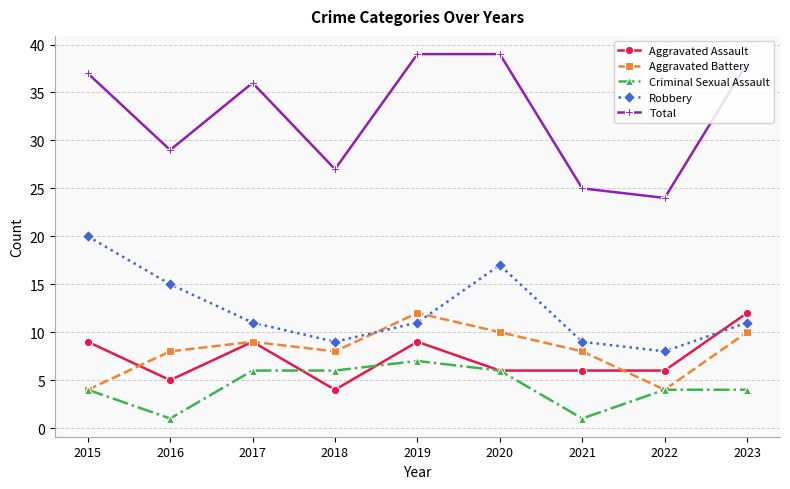

Is the value of Criminal Sexual Assault at 2022 greater than the value of Robbery at 2016?

No